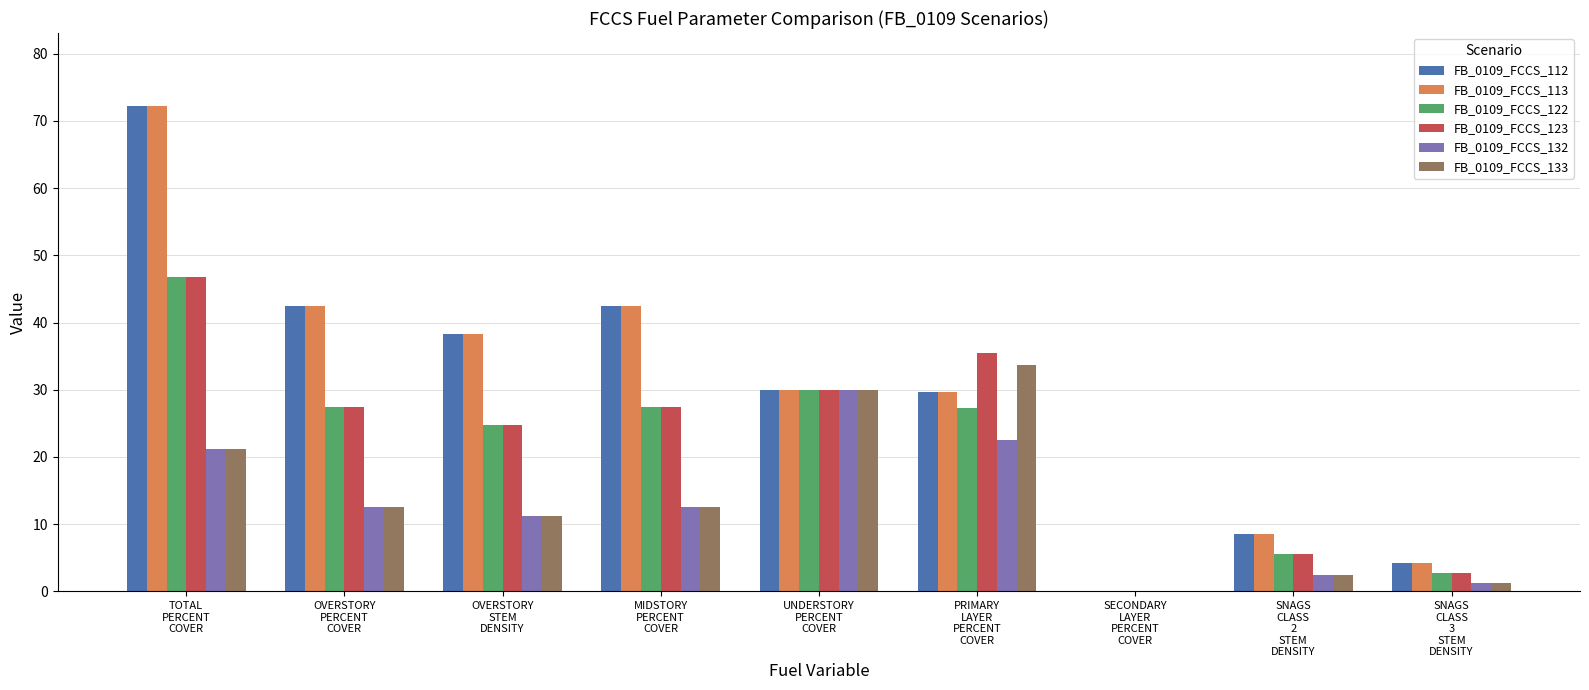

Count the number of categories in the chart.

9